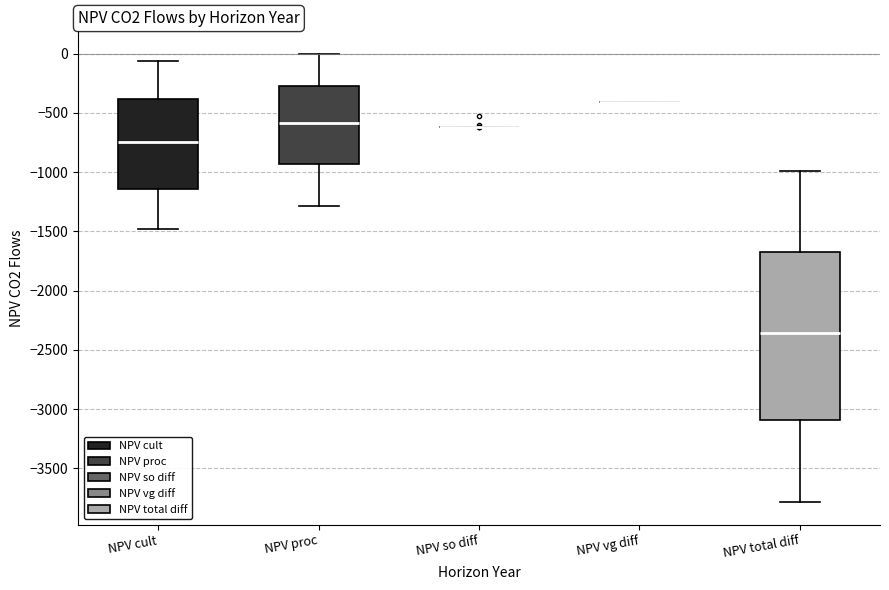

Where is the lower edge of the box for NPV proc on the y-axis? The values are not printed on the chart, so give them approximately, as read against the axis.

-950